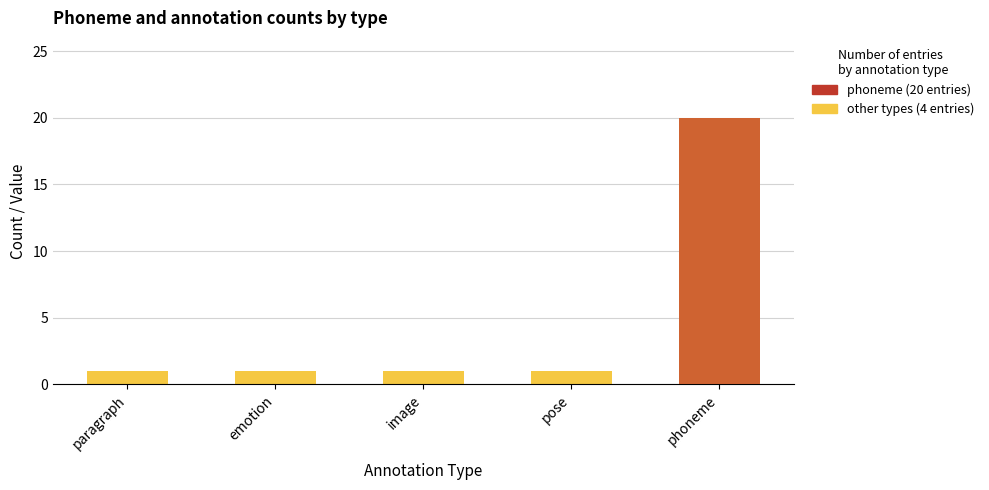

The value of Count of entries at phoneme is 20. True or false?

True